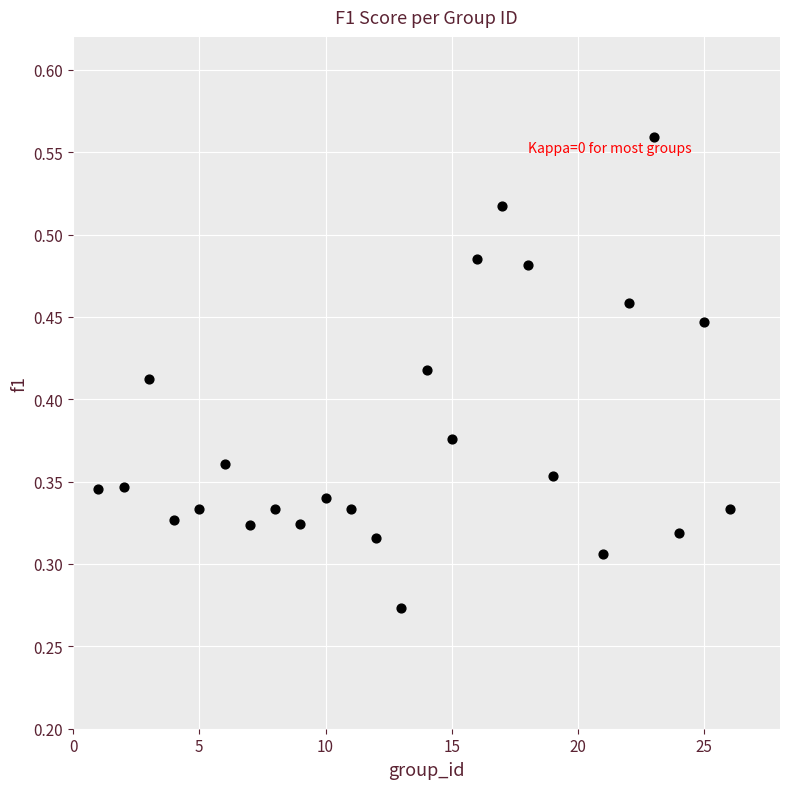

What is the range of X values (max minus min)?

25.0